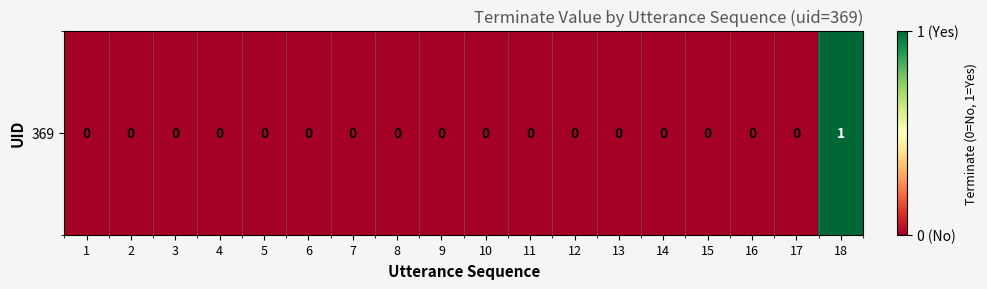

At which label is the value closest to 0?

1